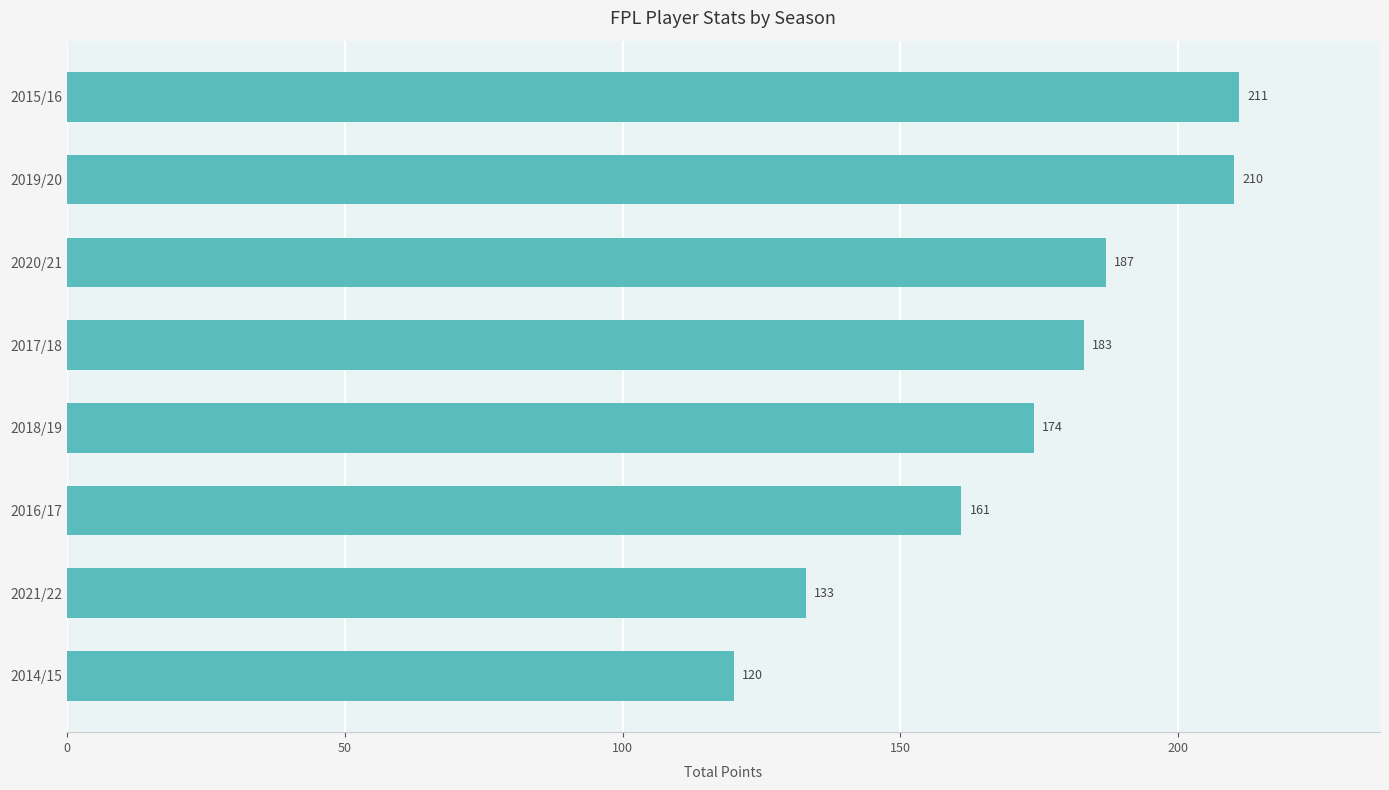

Reading top to bottom, list all the values displayed in this chart.

2015/16=211	2019/20=210	2020/21=187	2017/18=183	2018/19=174	2016/17=161	2021/22=133	2014/15=120